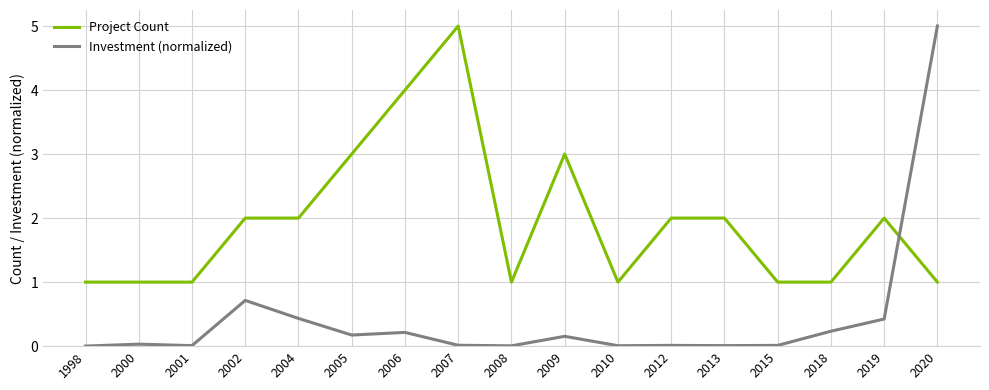

How many categories are shown in the chart?

17